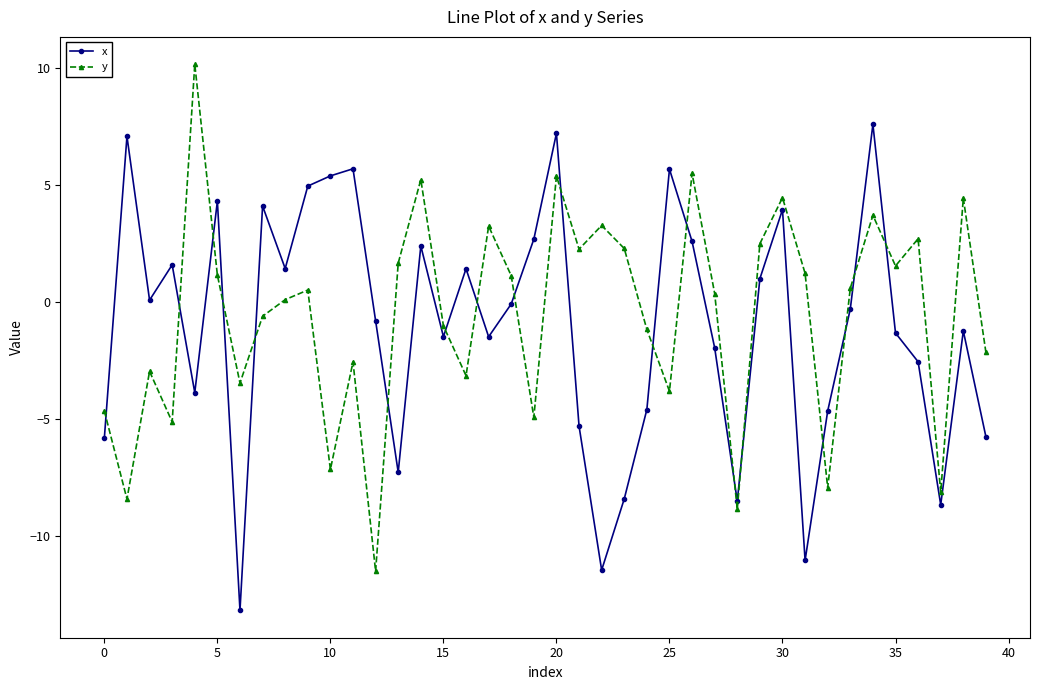

What is the value of the y point at the 18th from the left?

3.2